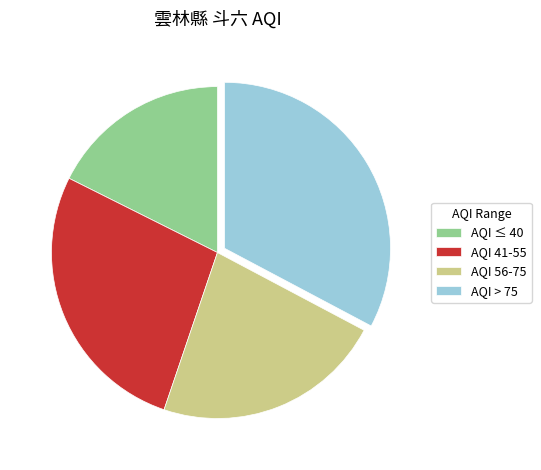

Between AQI > 75 and AQI 56-75, which is larger?

AQI > 75